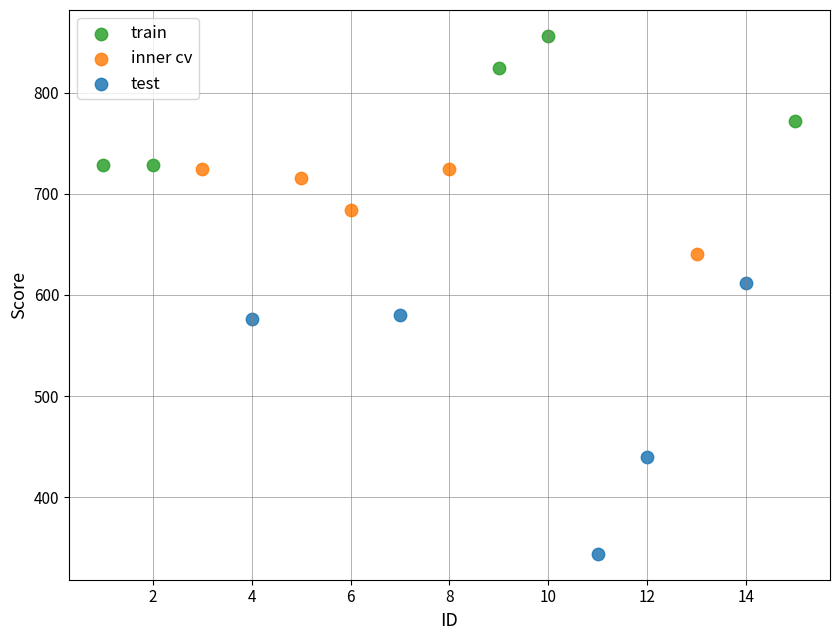

Which series reaches the maximum Y coordinate?

train